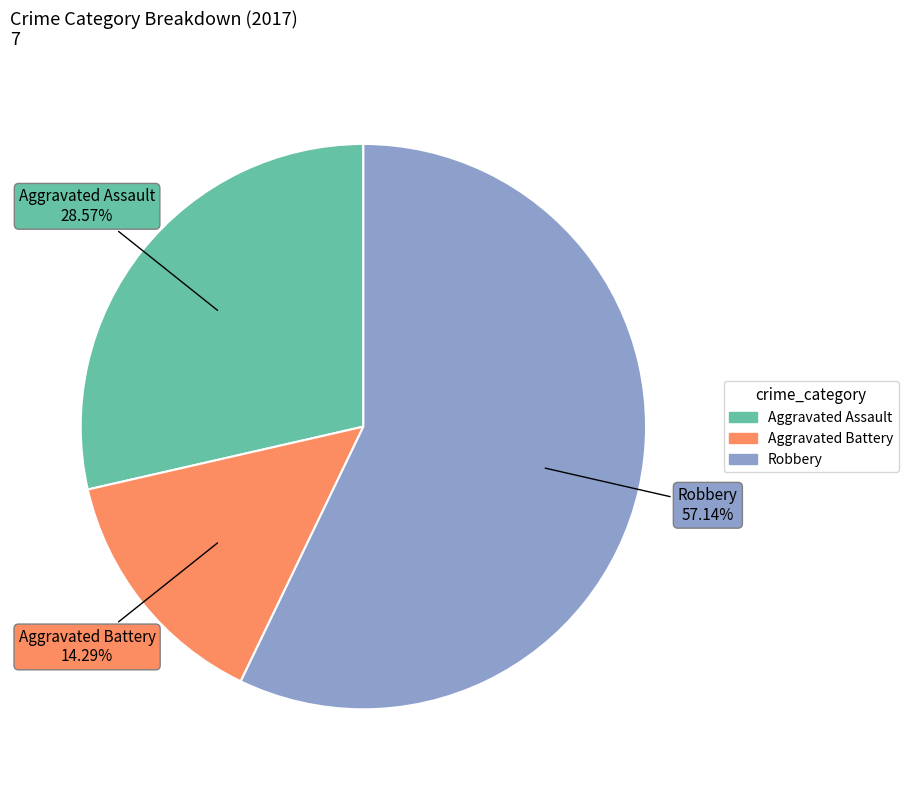

True or false: Aggravated Assault accounts for 17% of the total.

False